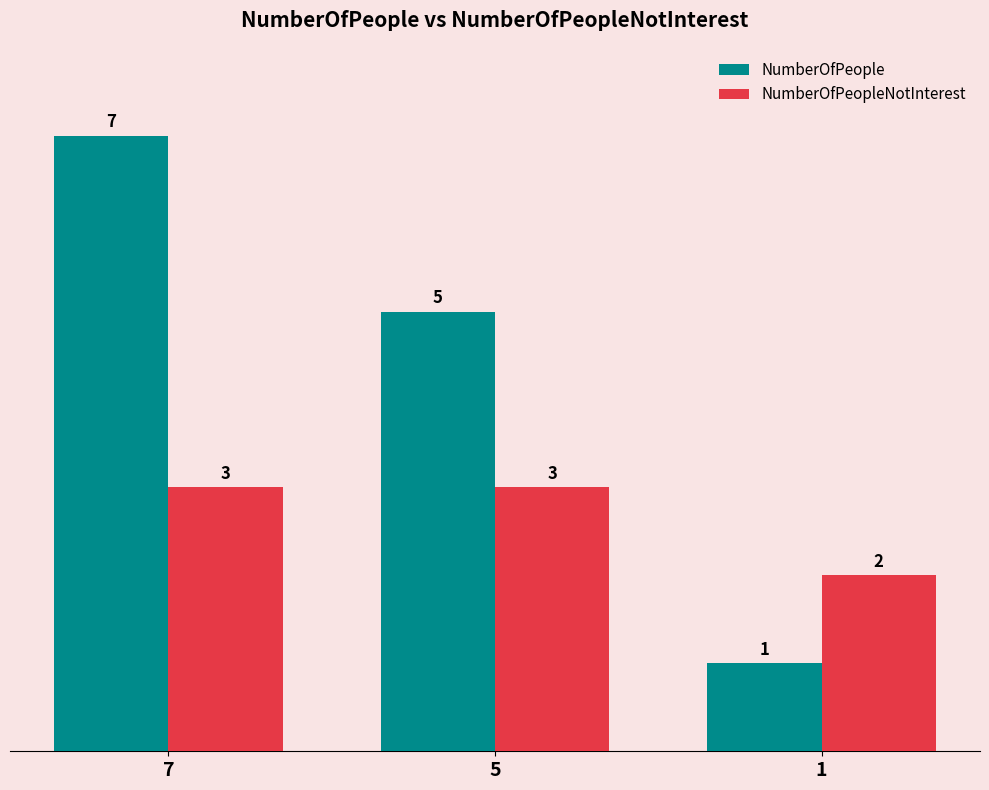

The value of NumberOfPeople at 7 is 3. True or false?

False